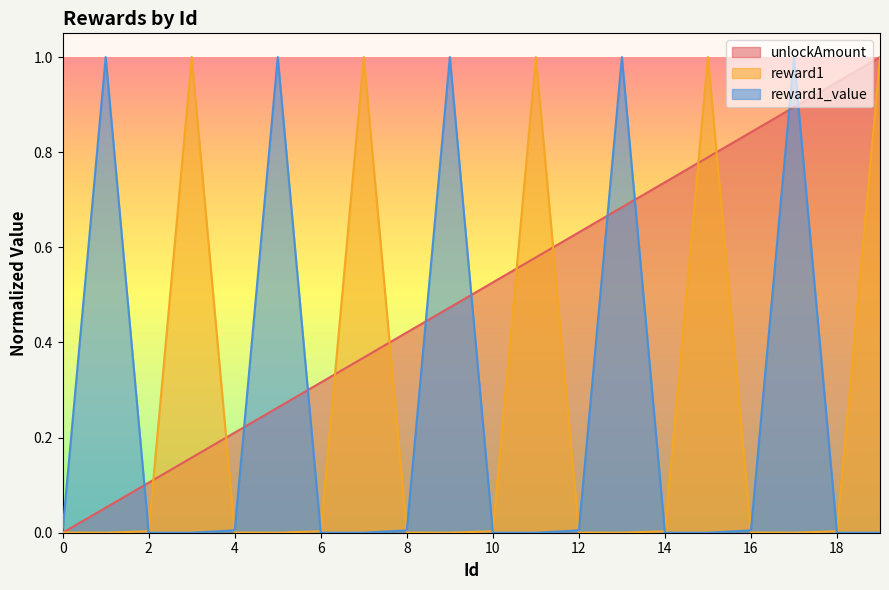

What is the difference between the second highest and minimum values in the reward1_value series?

1.0